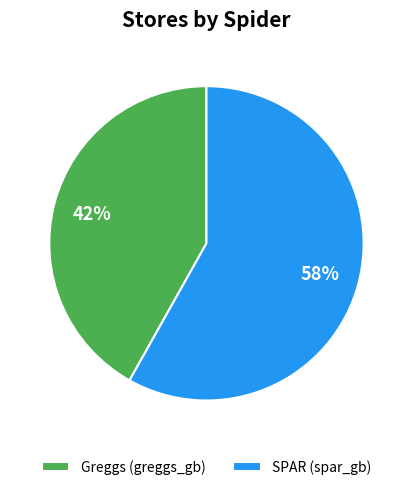

Rank the categories by value from lowest to highest.

Greggs (greggs_gb), SPAR (spar_gb)